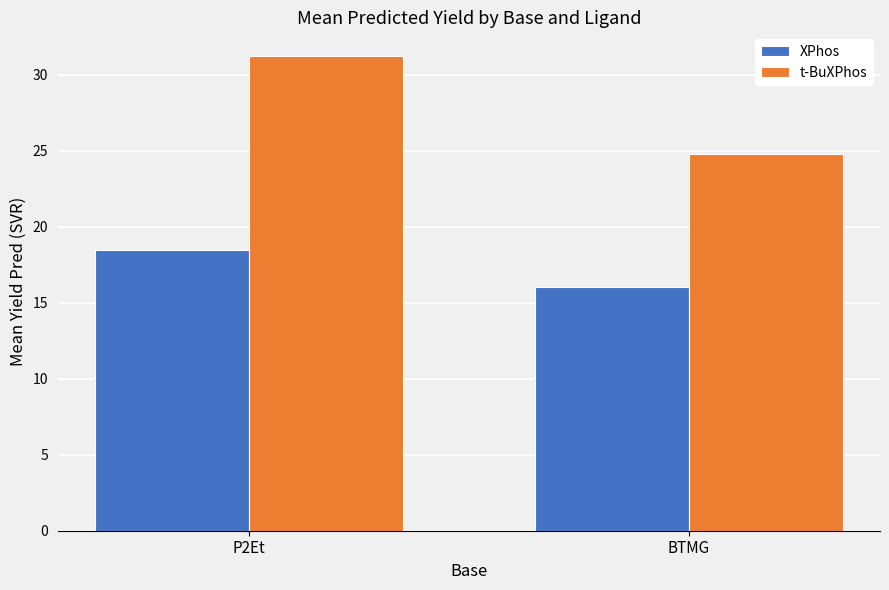

Reading left to right, extract all data points from this chart.

XPhos: 18.4	16.1
t-BuXPhos: 31.2	24.8